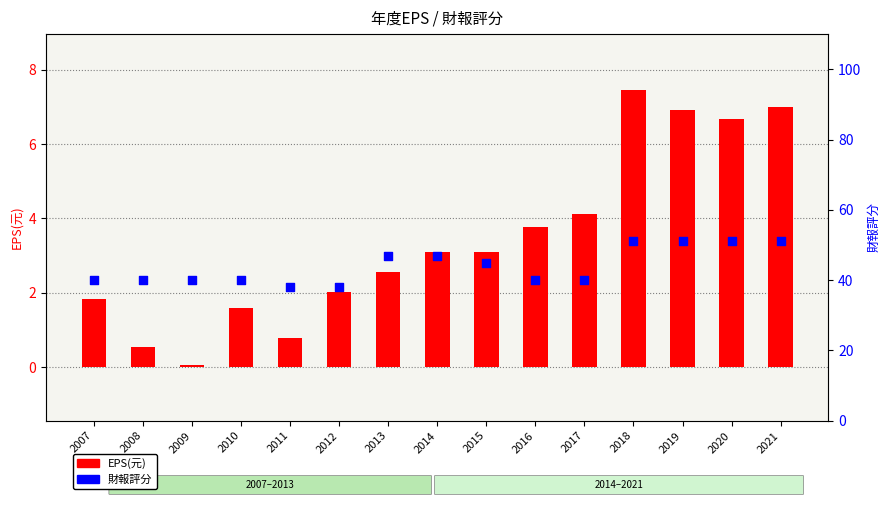

Which series reaches the maximum Y coordinate?

財報評分